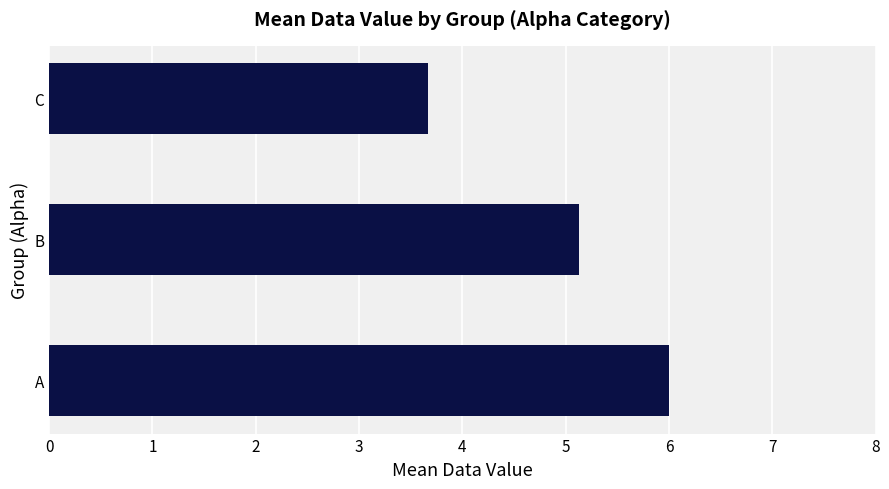

True or false: the data shows 6.0 at A.

True